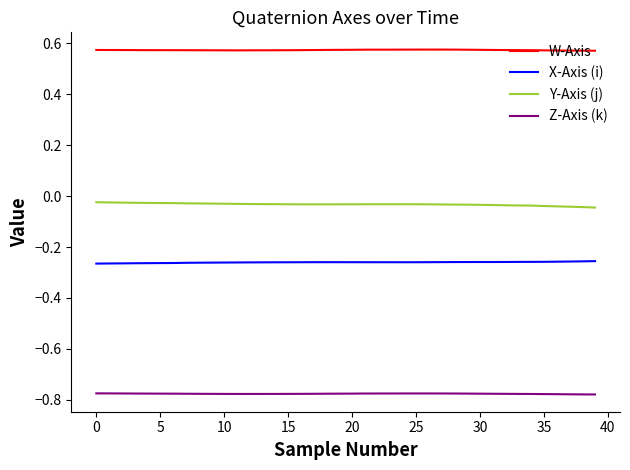

True or false: X-Axis (i) and Y-Axis (j) intersect in this chart.

False